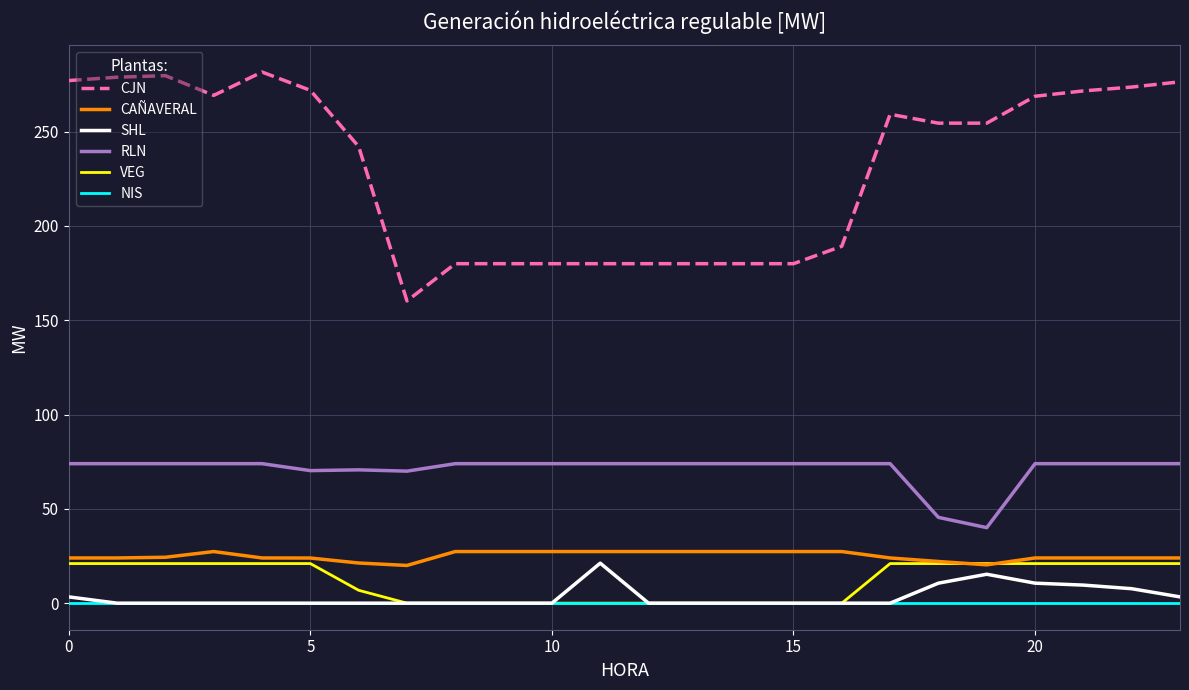

Which series has the largest range (max minus min)?

CJN